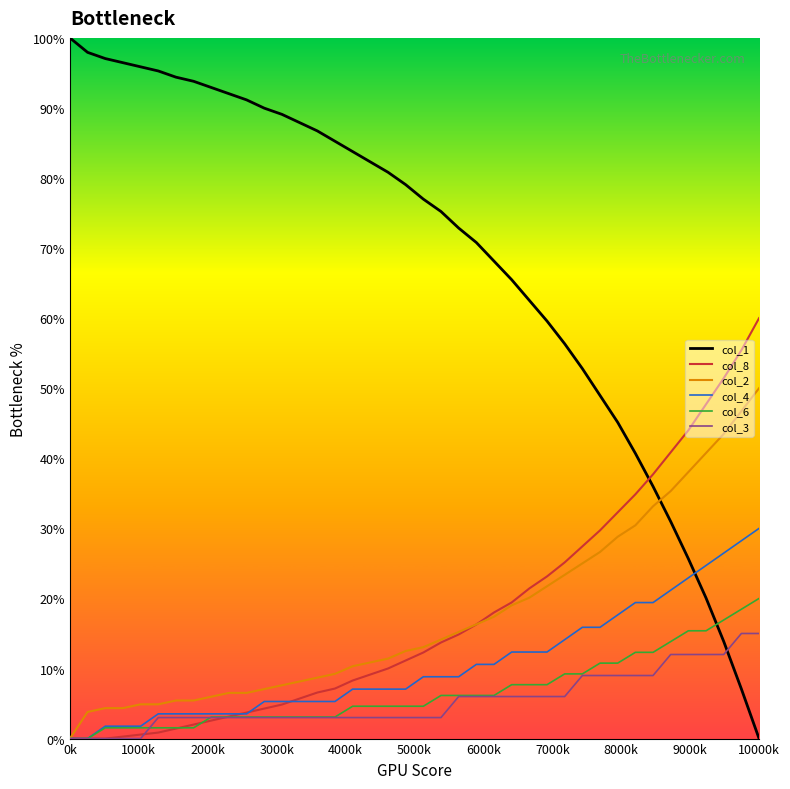

What is the difference between the second highest and minimum values in the col_1 series?

97.9